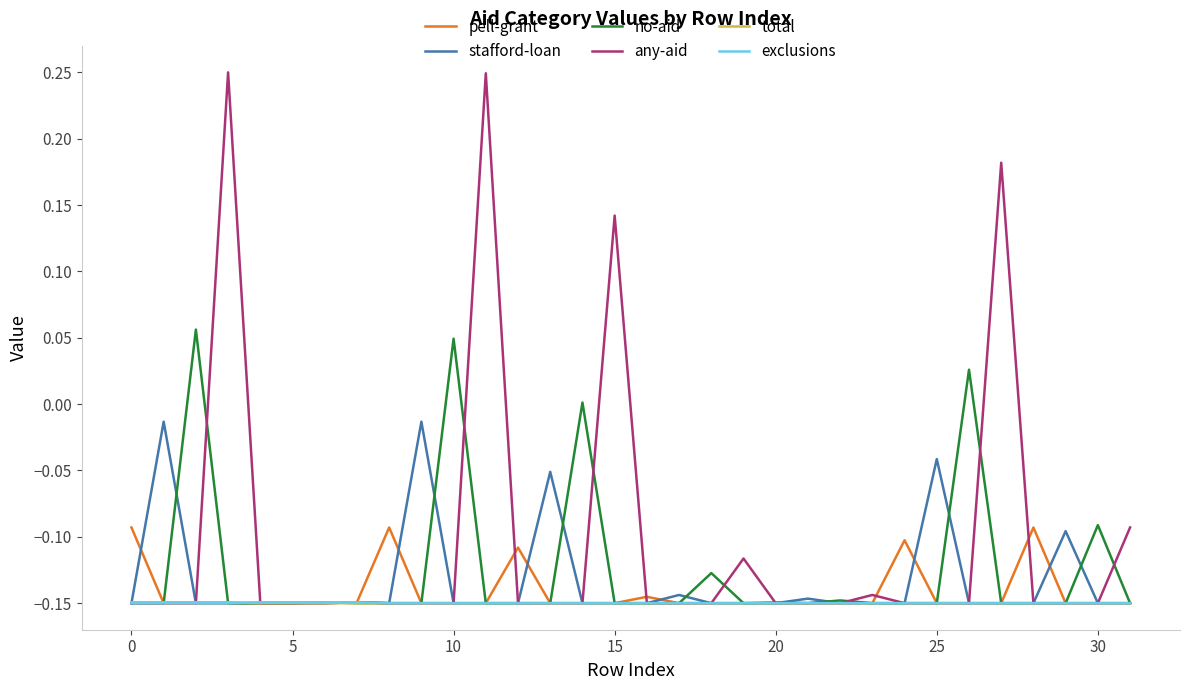

Which series has the largest total across all categories?

any-aid